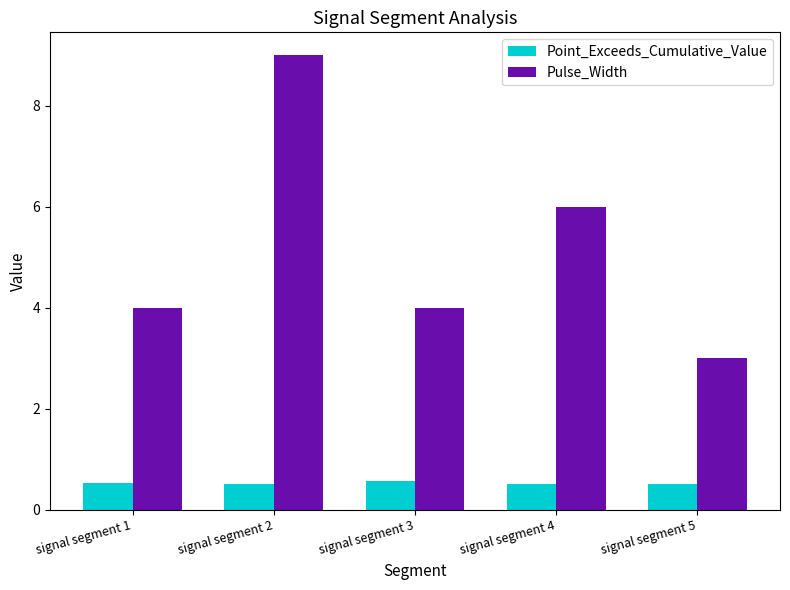

What is the difference between the second highest and minimum values in the Pulse_Width series?

3.0